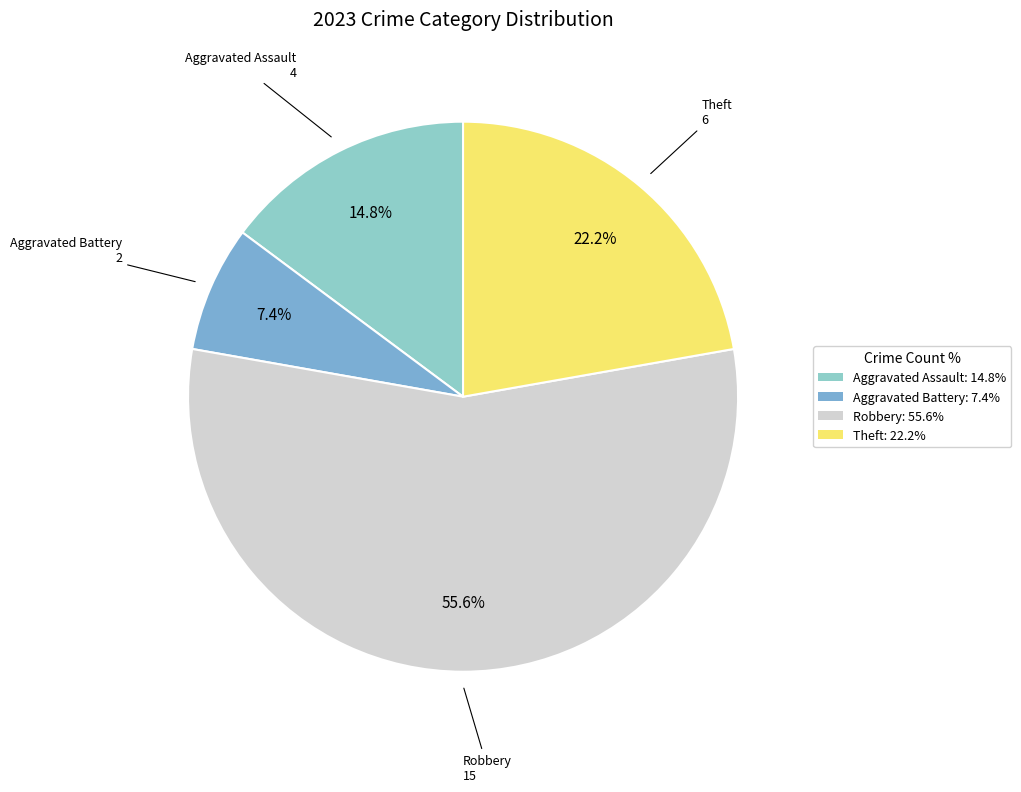

To the nearest percent, what is the difference between the largest and smallest slice percentages?

48%